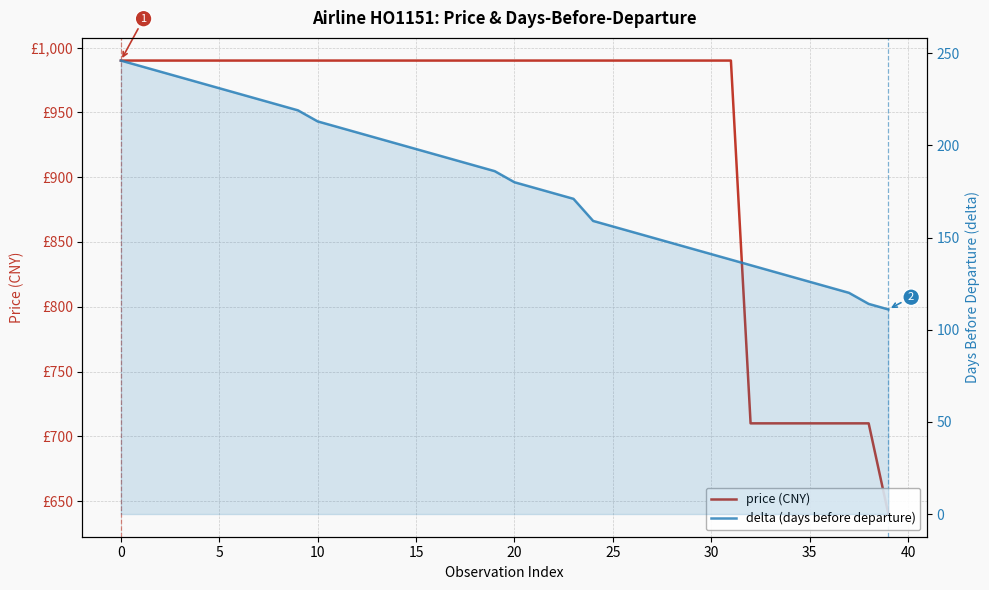

What is the difference between the second highest and second lowest values in the delta (days before departure) series?

129